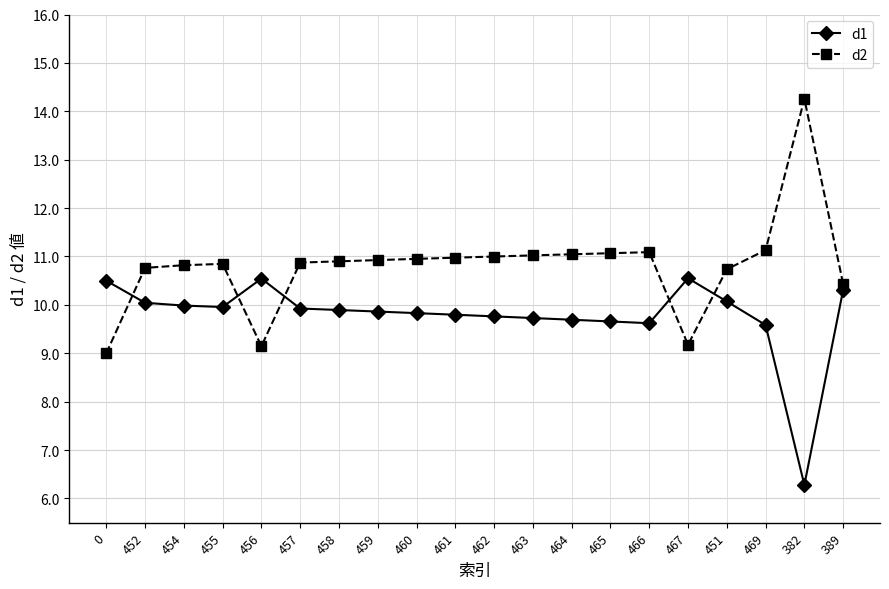

At which category does the chart reach its minimum across all series?

382